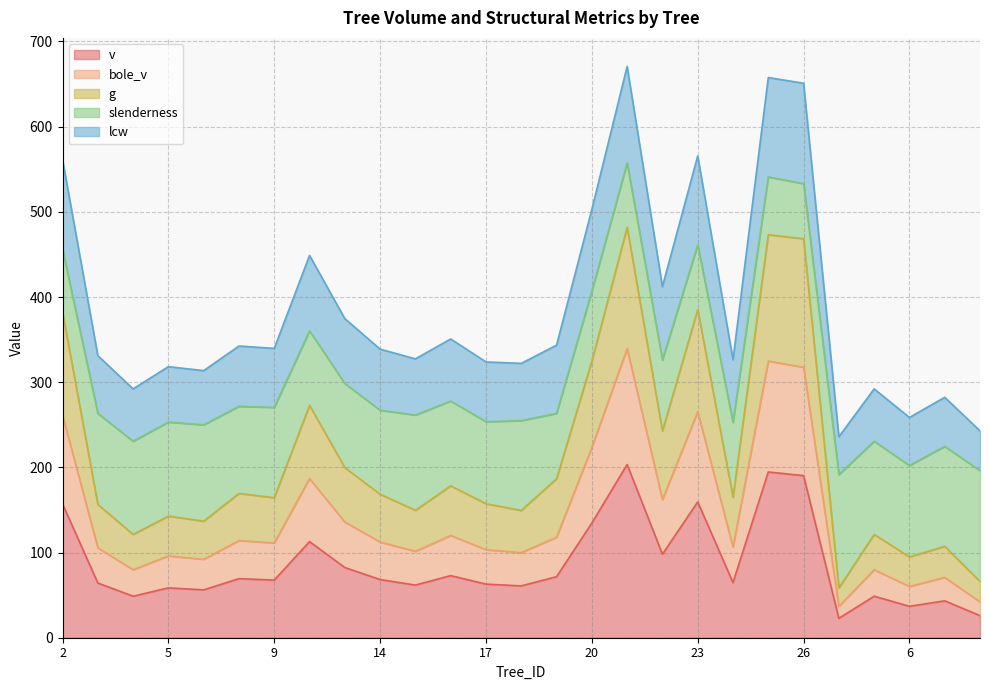

What is the sum of all bole_v values?

3866.8